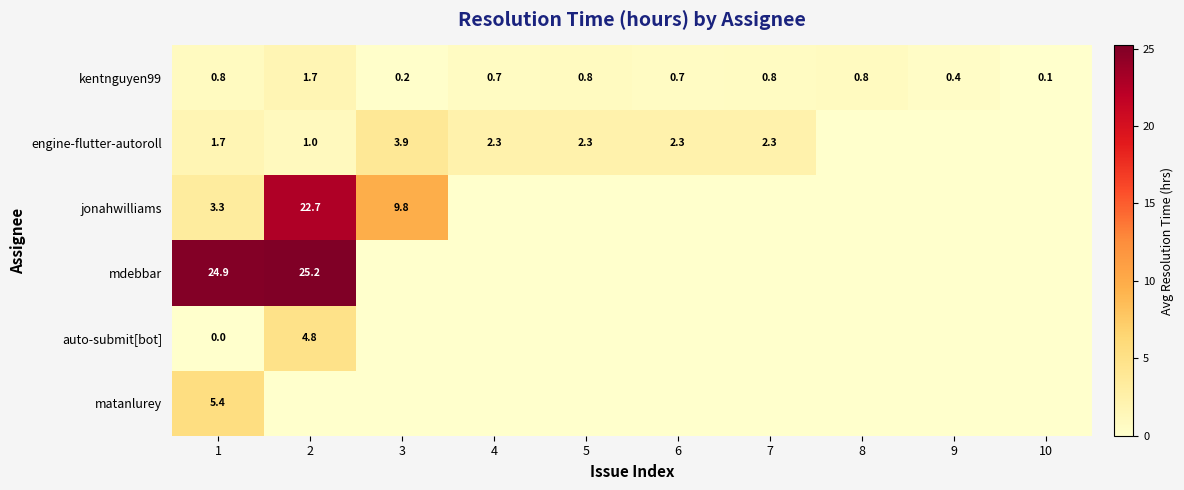

The auto-submit[bot] series shows 7.8 at 2. True or false?

False